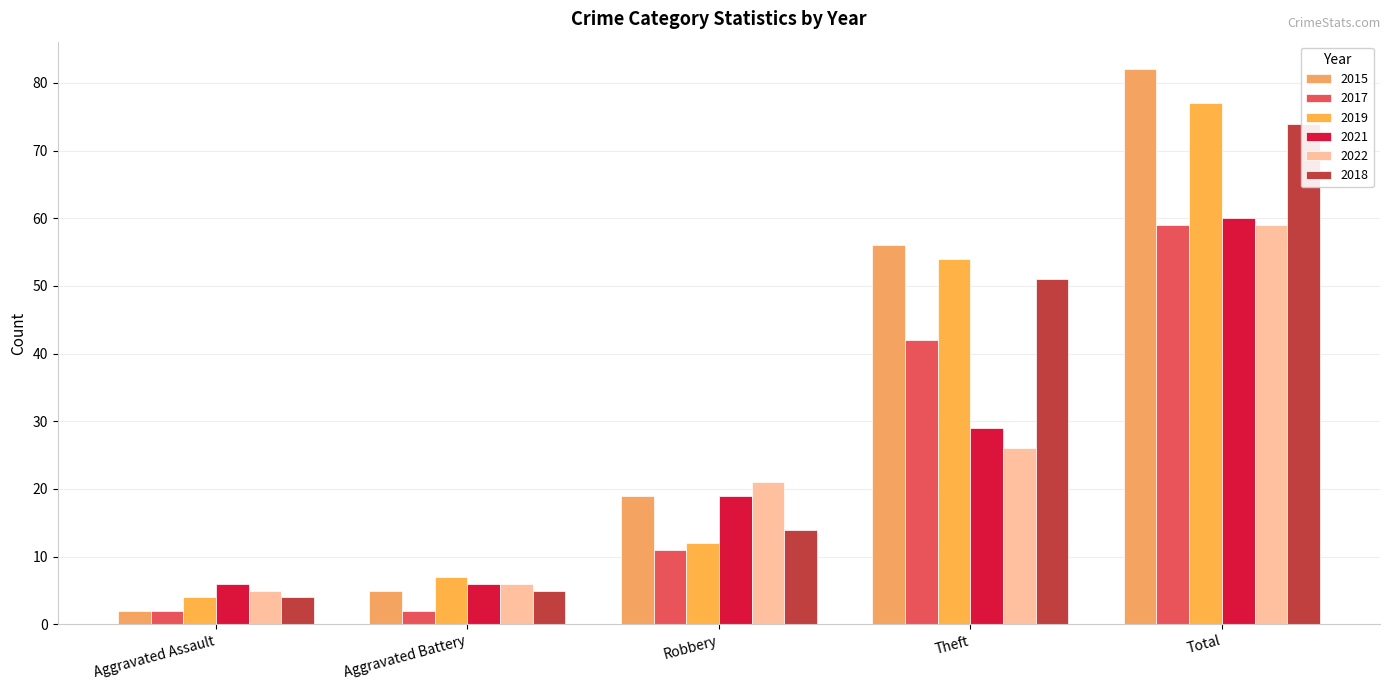

List the series in order of their peak value, highest first.

2015, 2019, 2018, 2021, 2017, 2022